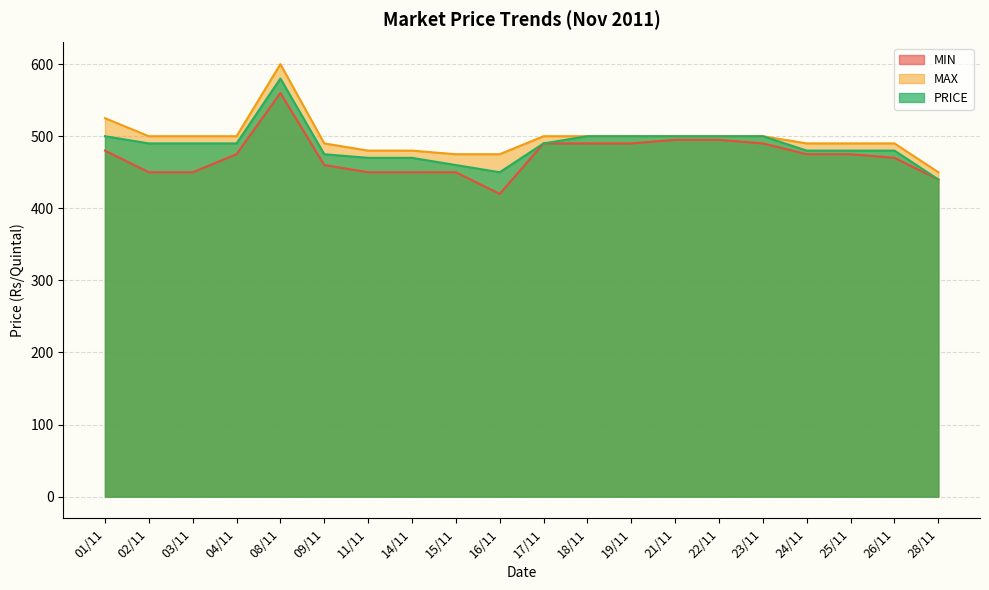

True or false: MAX and MIN intersect in this chart.

False